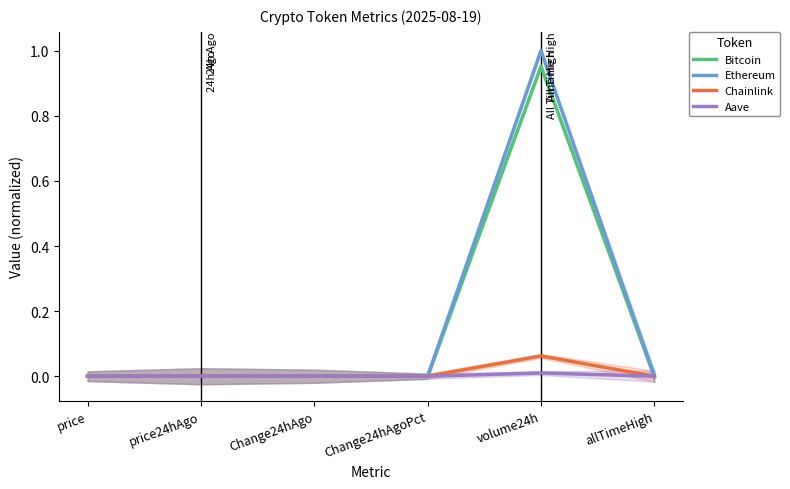

Which series changed the most between price24hAgo and volume24h?

Ethereum